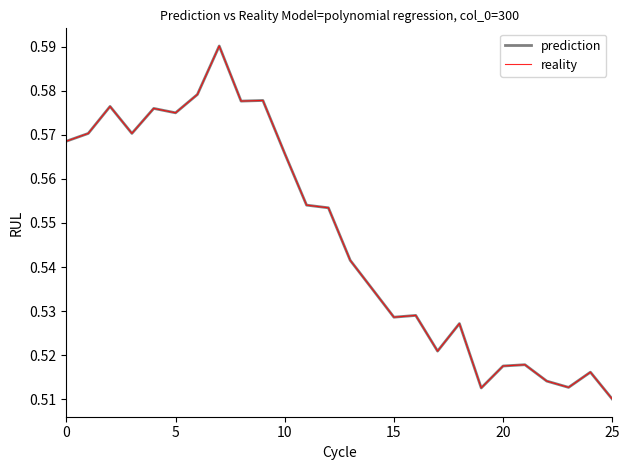

True or false: prediction and reality cross at least once.

False